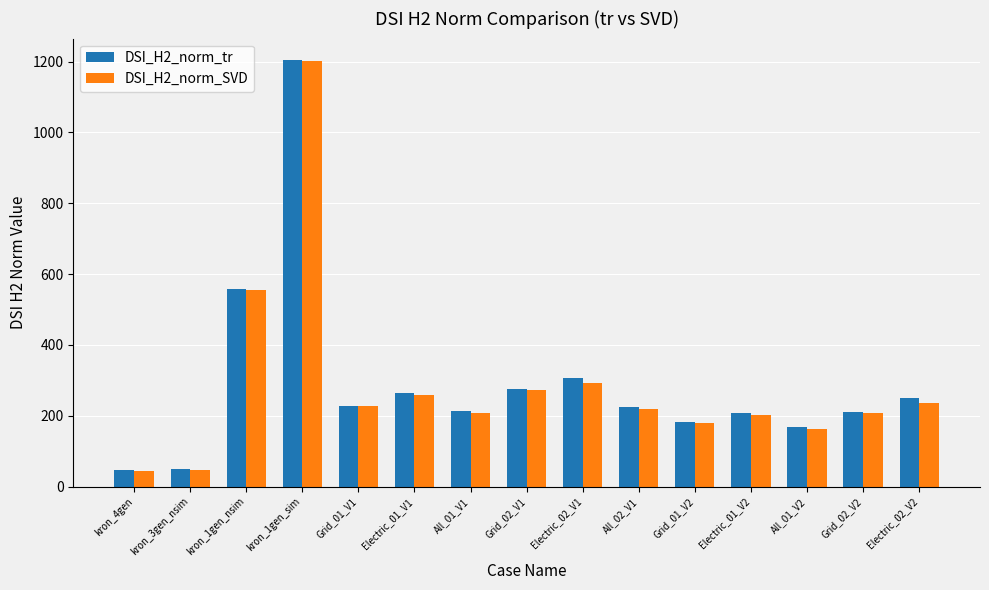

At which label does DSI_H2_norm_SVD first exceed 218?

kron_1gen_nsim